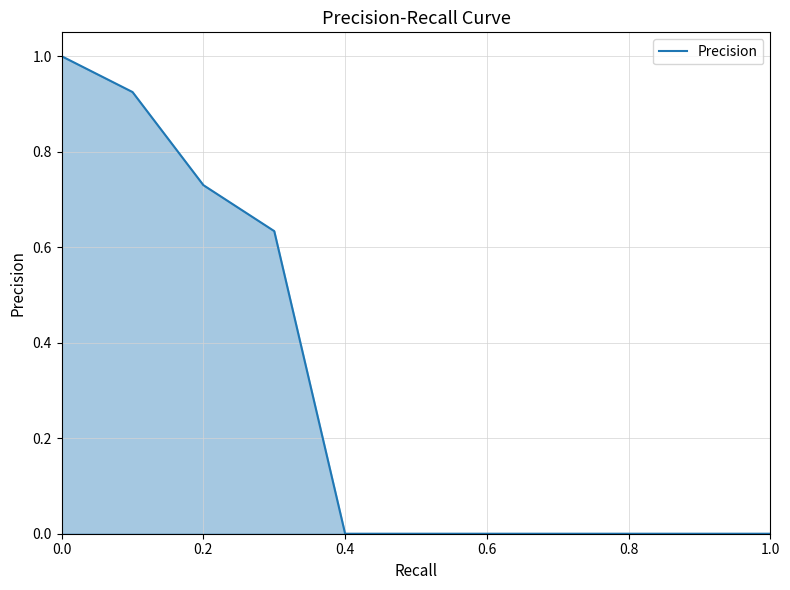

How many distinct data groups are displayed?

1